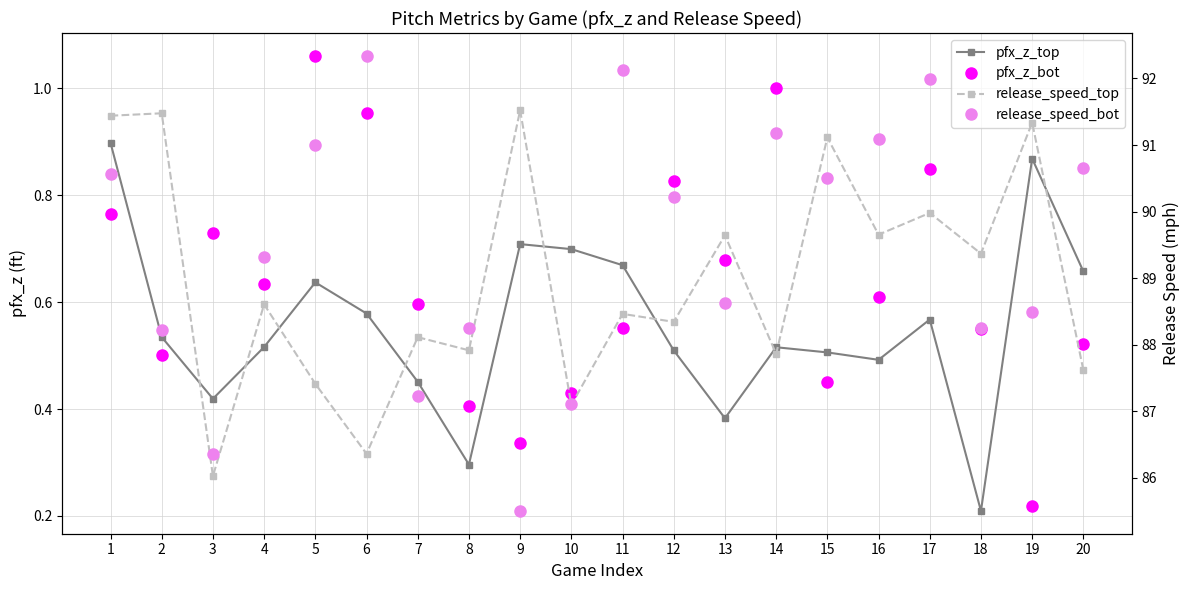

At which category is the sum across all series the highest?

1